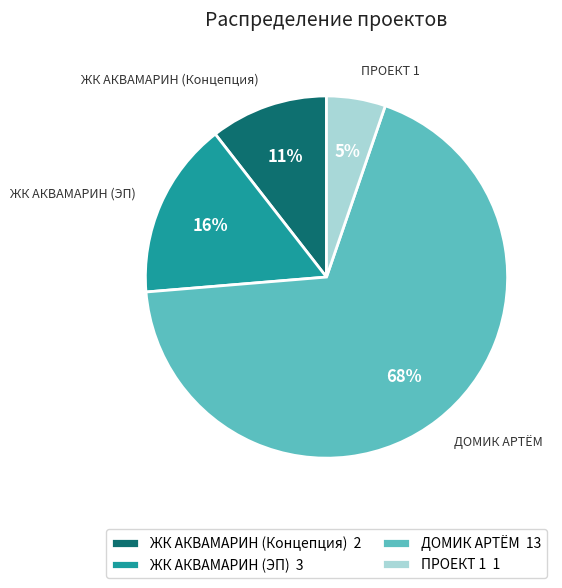

Between ДОМИК АРТЁМ 13 and ПРОЕКТ 1 1, which is larger?

ДОМИК АРТЁМ 13